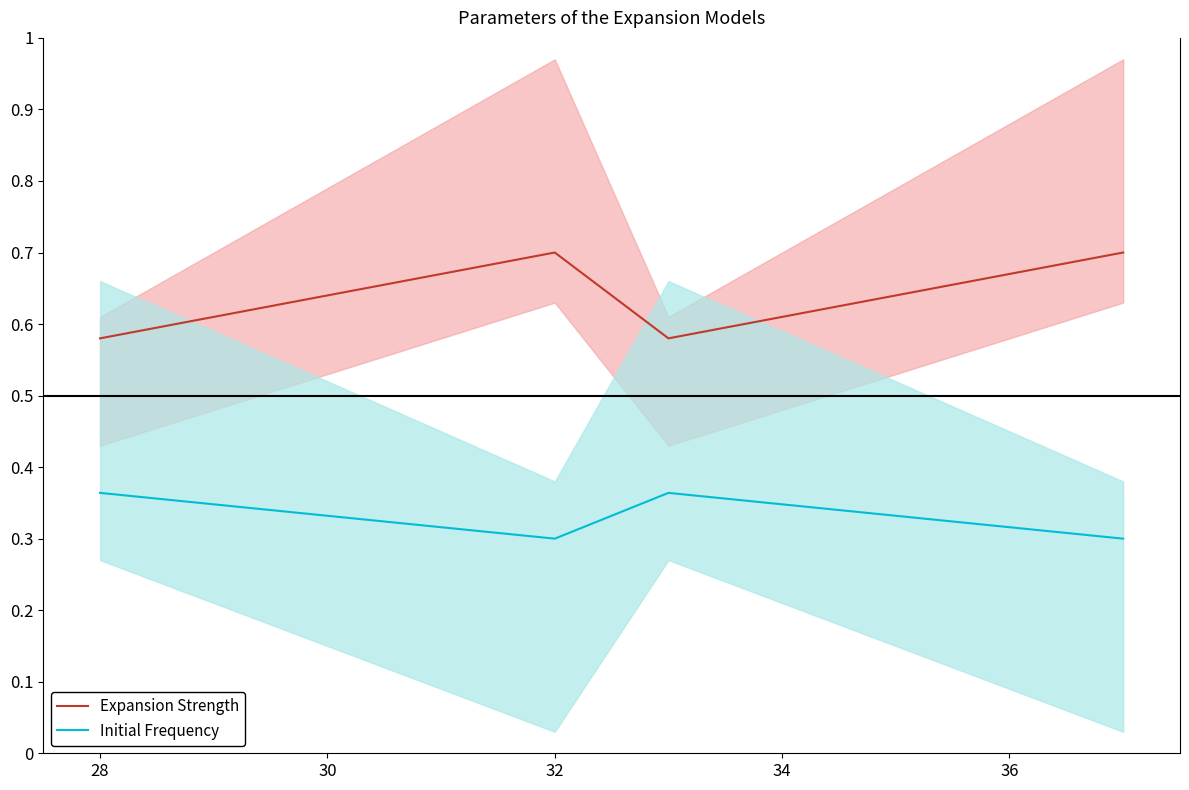

Is it true that Expansion Strength line equals 1.1 at 34?

False